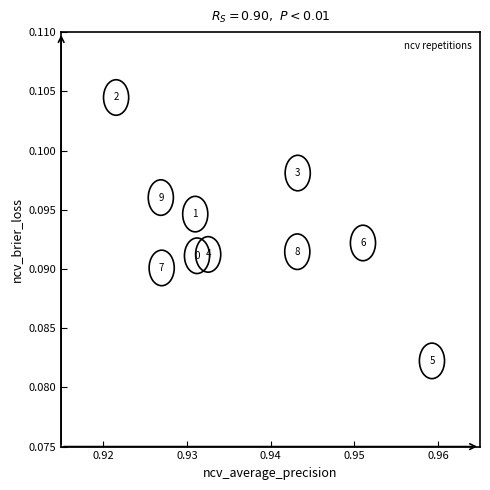

What is the average X value?

0.9